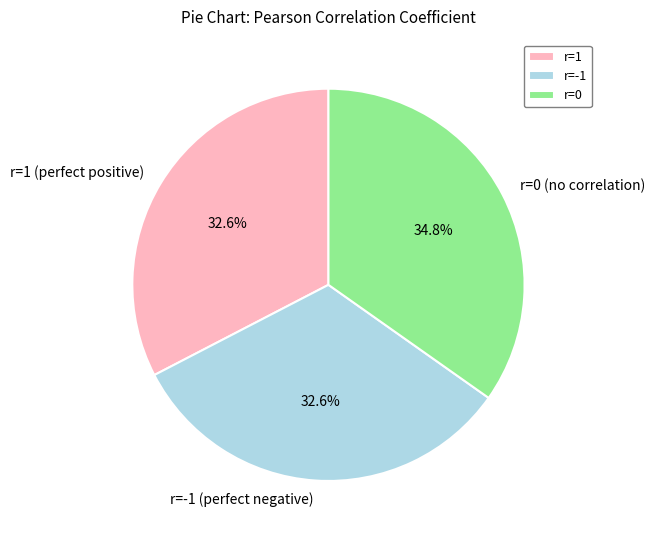

Does r=0 (no correlation) account for over 50% of the chart?

No